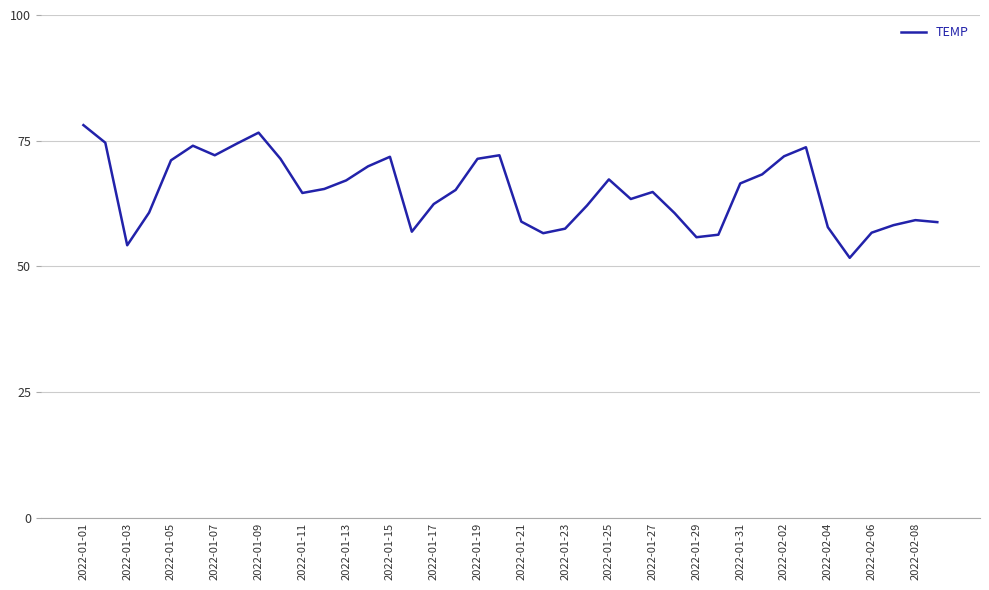

True or false: there are more than 1 points higher than both neighbors.

True